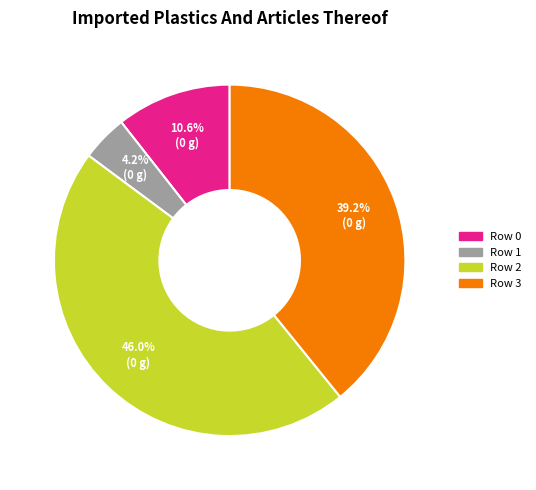

To the nearest percent, what percentage of the pie is Row 1?

4%